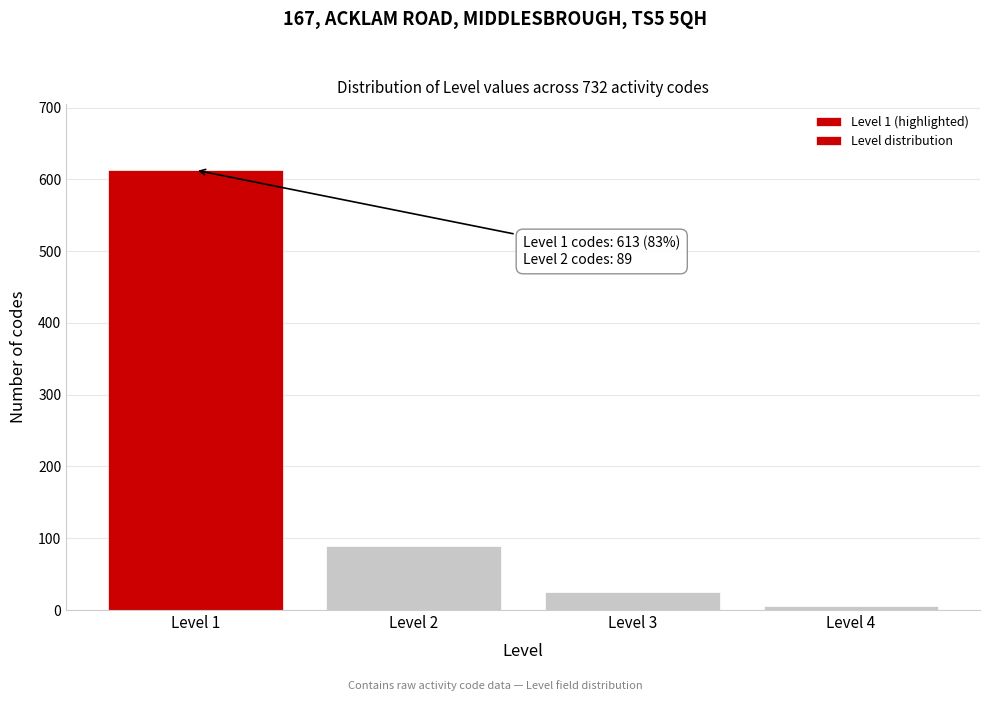

Over which range of the x-axis is the bar tallest?

0.5 to 1.5